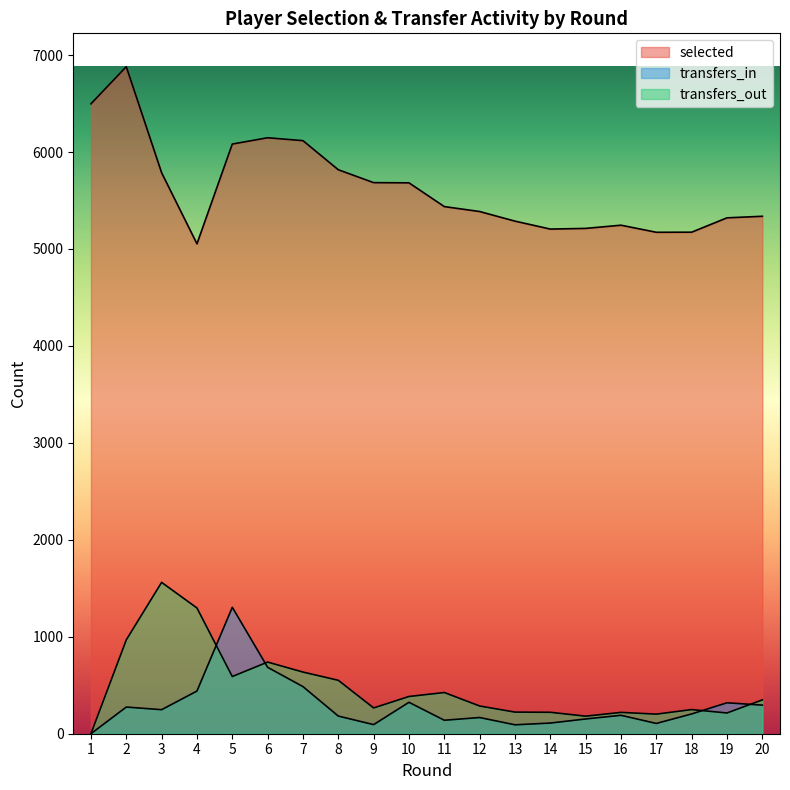

What is the average value of the transfers_in series?

291